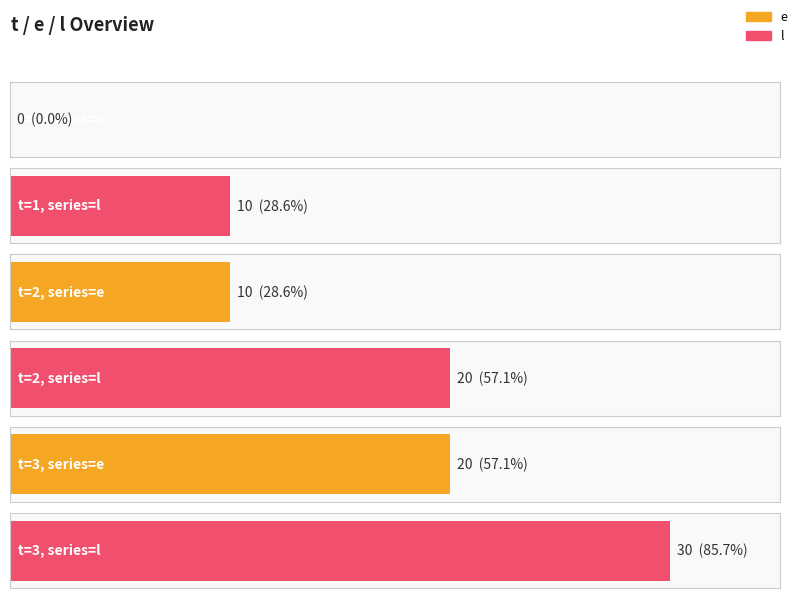

What is the value of the l bar at the 3rd from the left?

30